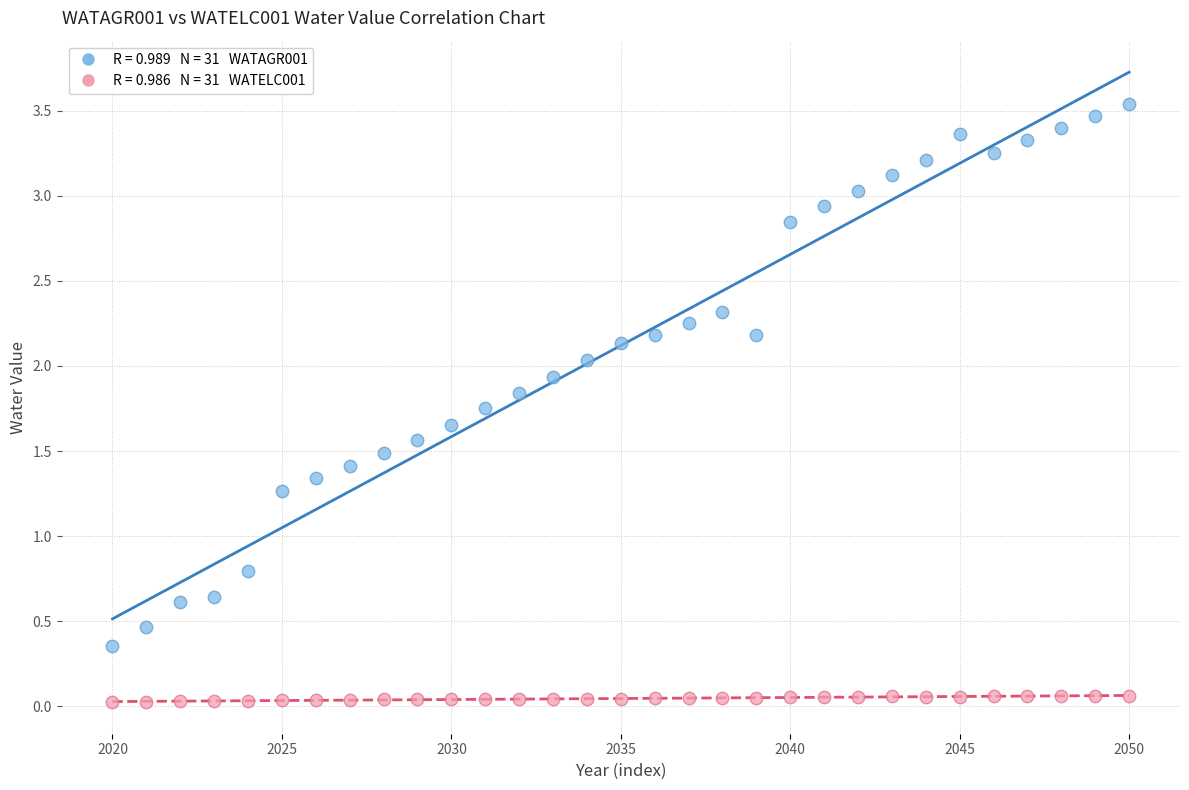

Across all data points, what is the range of Y values (max minus min)?

3.5